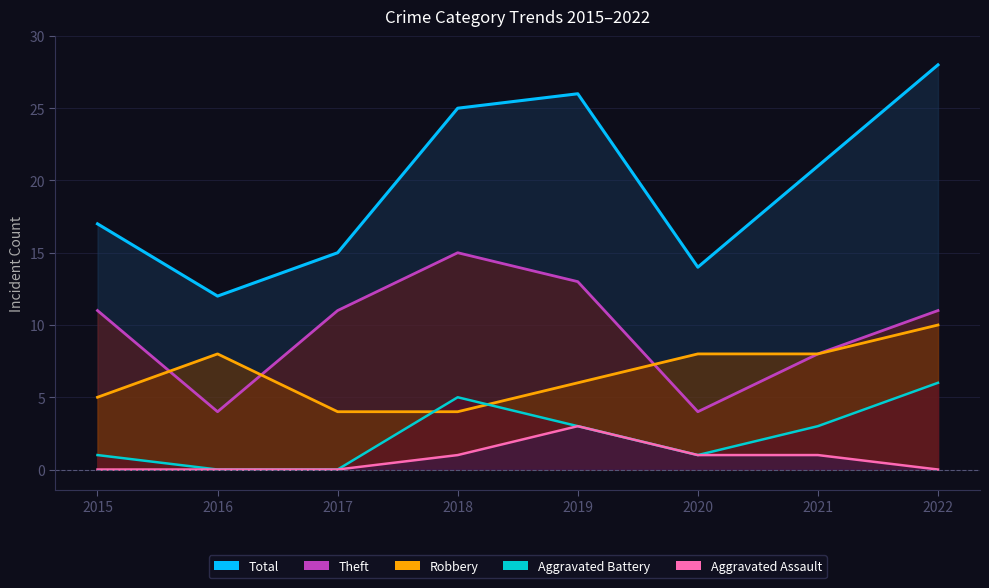

True or false: Robbery and Aggravated Assault intersect in this chart.

False